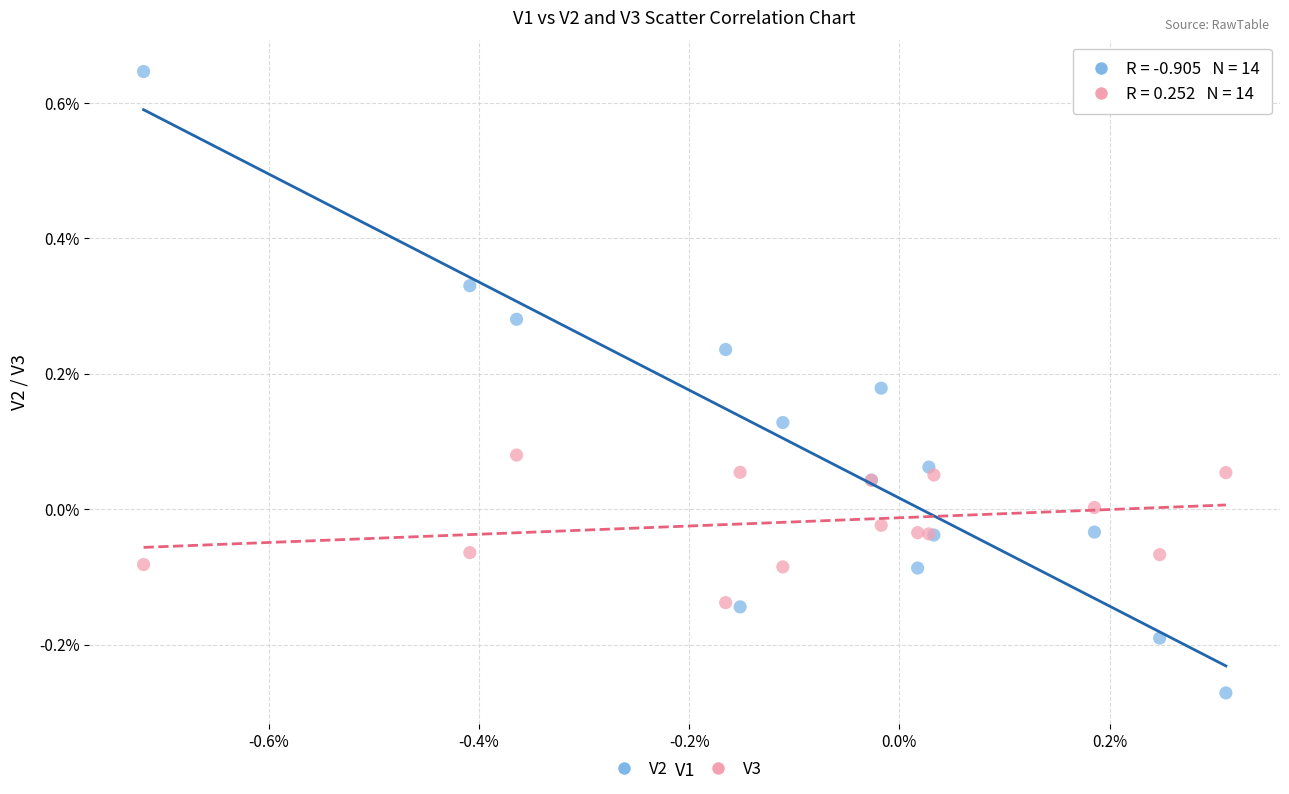

What are all the series names shown in the legend?

V2, V3